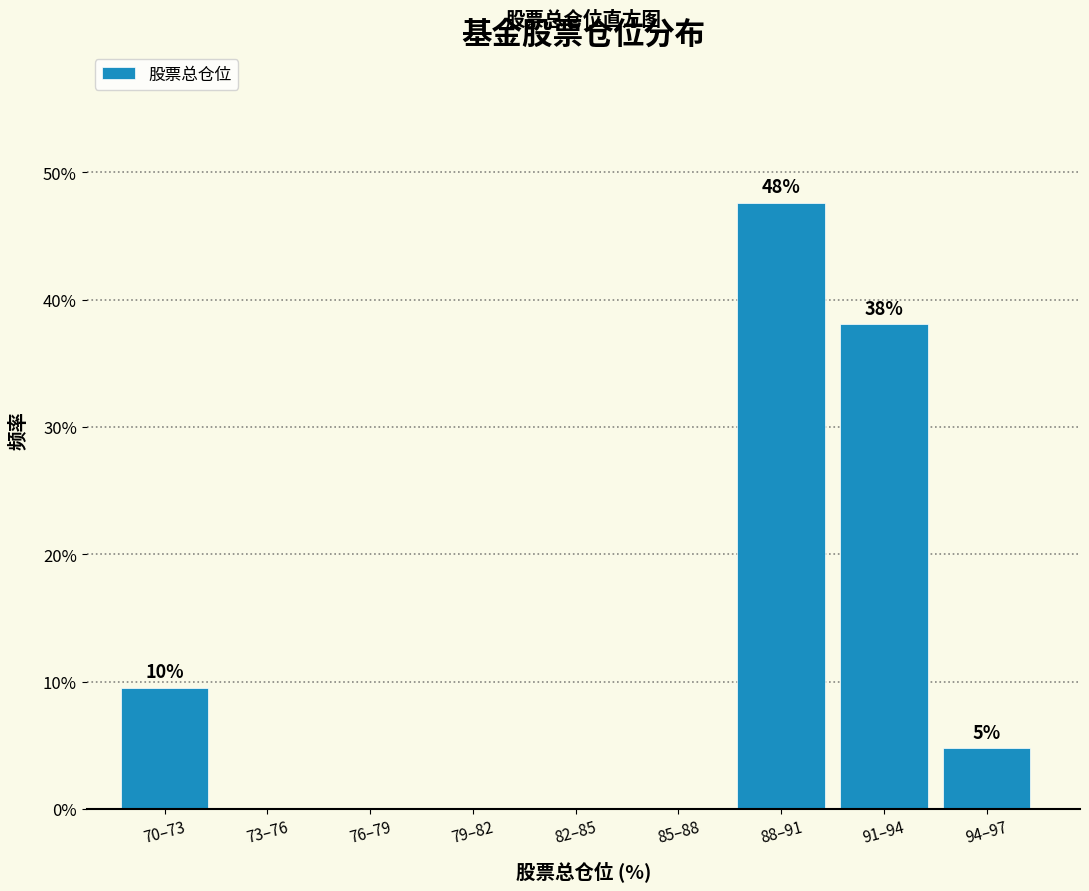

Reading left to right, what are all the values shown in this chart?

70–73=9.5	73–76=0.0	76–79=0.0	79–82=0.0	82–85=0.0	85–88=0.0	88–91=47.6	91–94=38.1	94–97=4.8